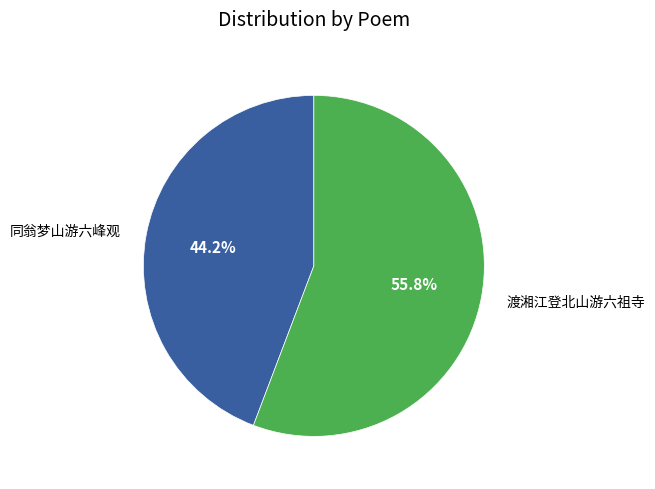

Which category has the biggest portion of the pie?

渡湘江登北山游六祖寺